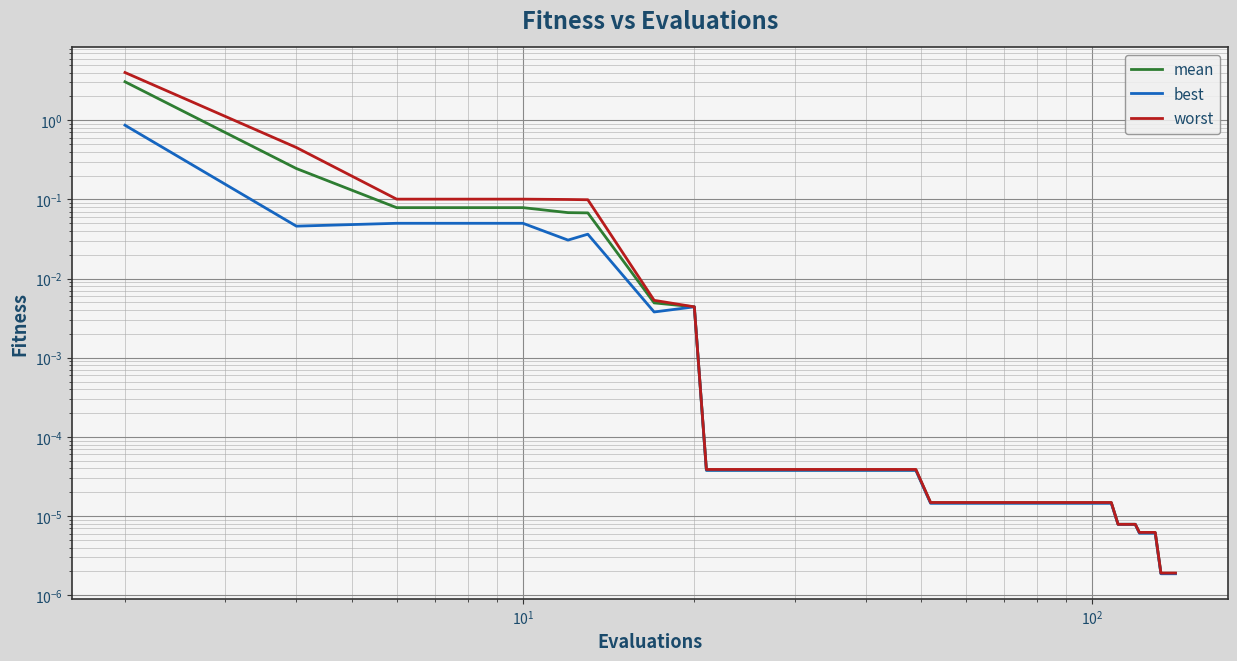

Reading left to right, list all the values displayed in this chart.

mean: 3.1	0.2	0.1	0.1	0.1	0.1	0.0	0.0	0.0	0.0	0.0	0.0	0.0	0.0	0.0	0.0	0.0	0.0	0.0	0.0	0.0	0.0	0.0	0.0	0.0	0.0	0.0	0.0	0.0	0.0	0.0	0.0	0.0	0.0	0.0	0.0	0.0	0.0	0.0	0.0
best: 0.9	0.0	0.0	0.0	0.0	0.0	0.0	0.0	0.0	0.0	0.0	0.0	0.0	0.0	0.0	0.0	0.0	0.0	0.0	0.0	0.0	0.0	0.0	0.0	0.0	0.0	0.0	0.0	0.0	0.0	0.0	0.0	0.0	0.0	0.0	0.0	0.0	0.0	0.0	0.0
worst: 4.0	0.5	0.1	0.1	0.1	0.1	0.0	0.0	0.0	0.0	0.0	0.0	0.0	0.0	0.0	0.0	0.0	0.0	0.0	0.0	0.0	0.0	0.0	0.0	0.0	0.0	0.0	0.0	0.0	0.0	0.0	0.0	0.0	0.0	0.0	0.0	0.0	0.0	0.0	0.0